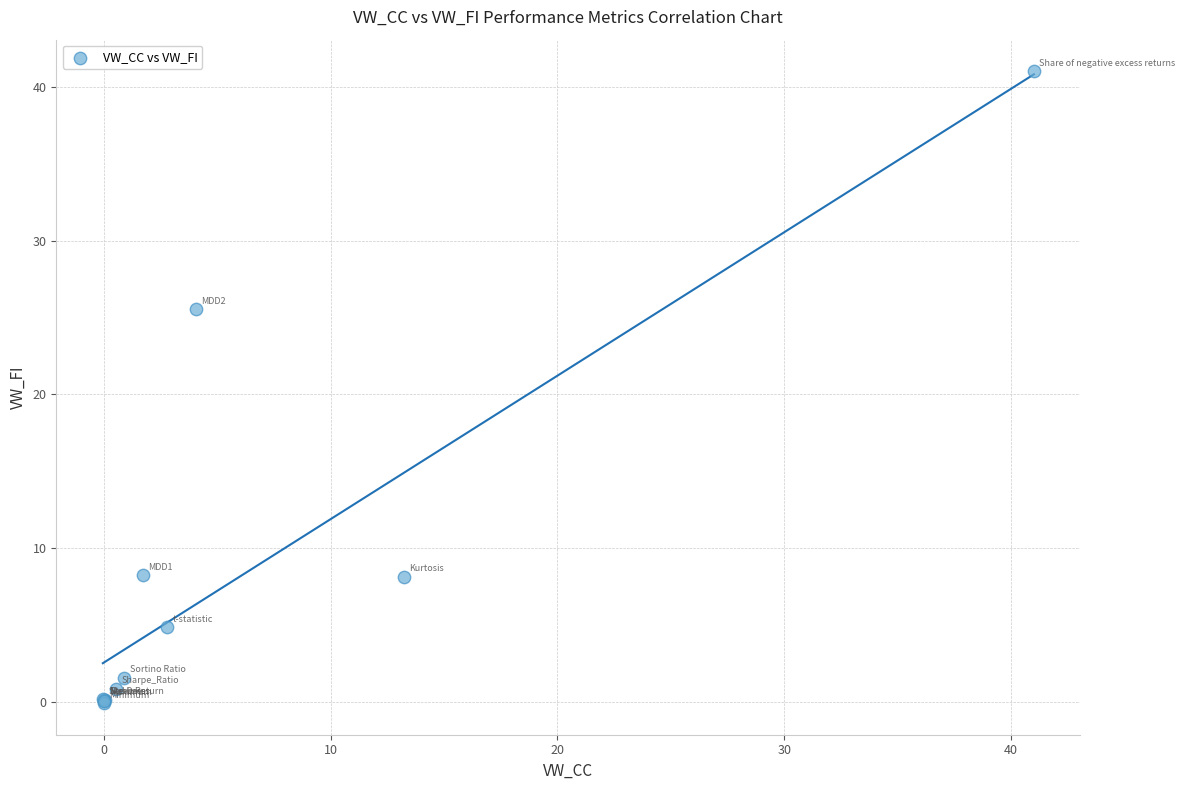

What Y value in the scatter plot is closest to 20?

25.5